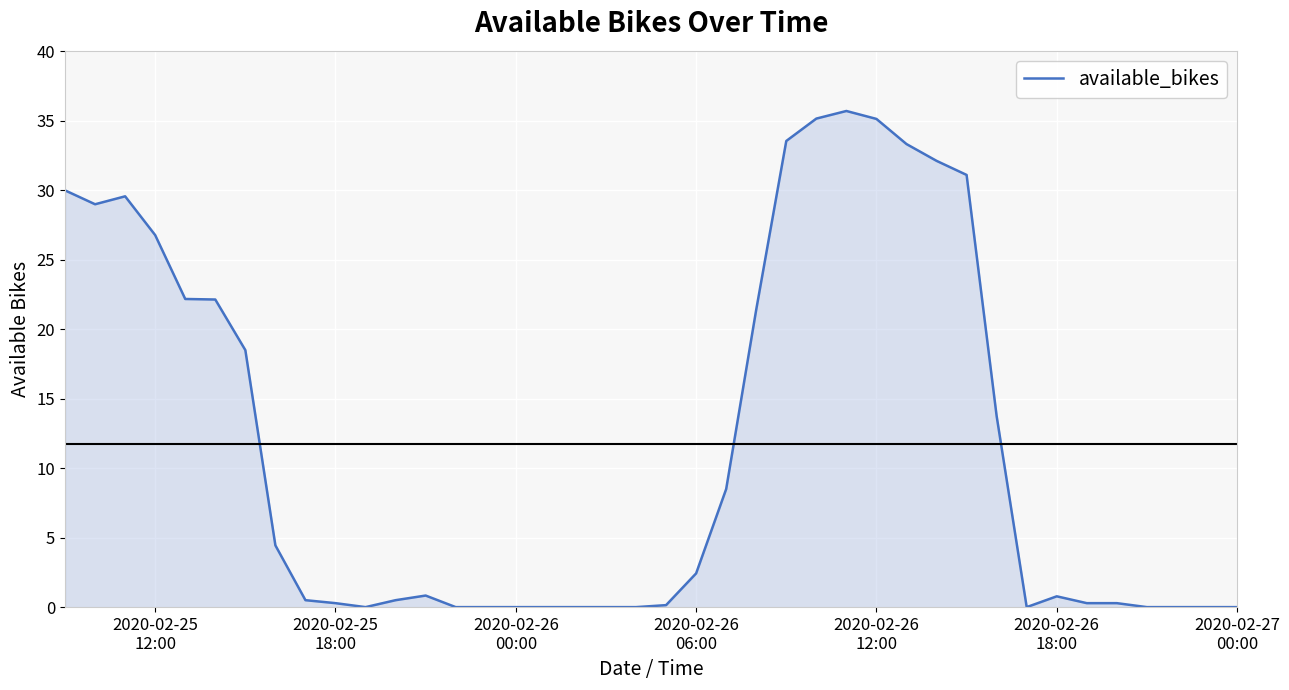

What is the greatest value displayed?

35.7